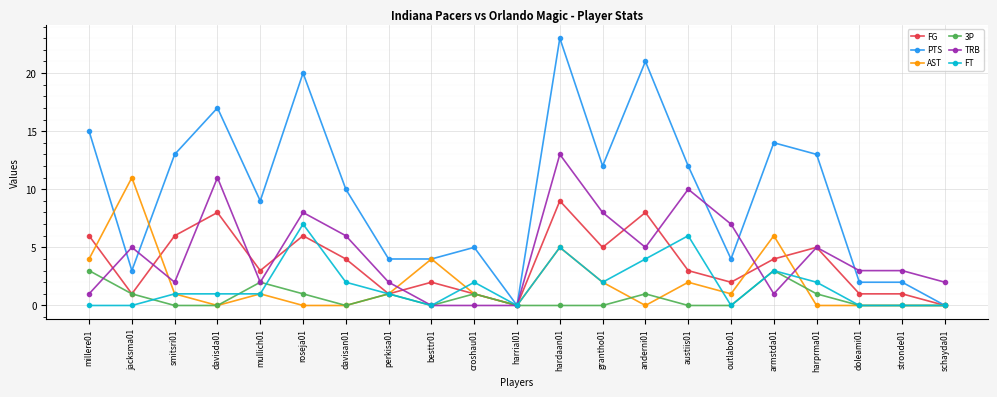

Is the value of TRB at austiis01 greater than the value of AST at outlabo01?

Yes